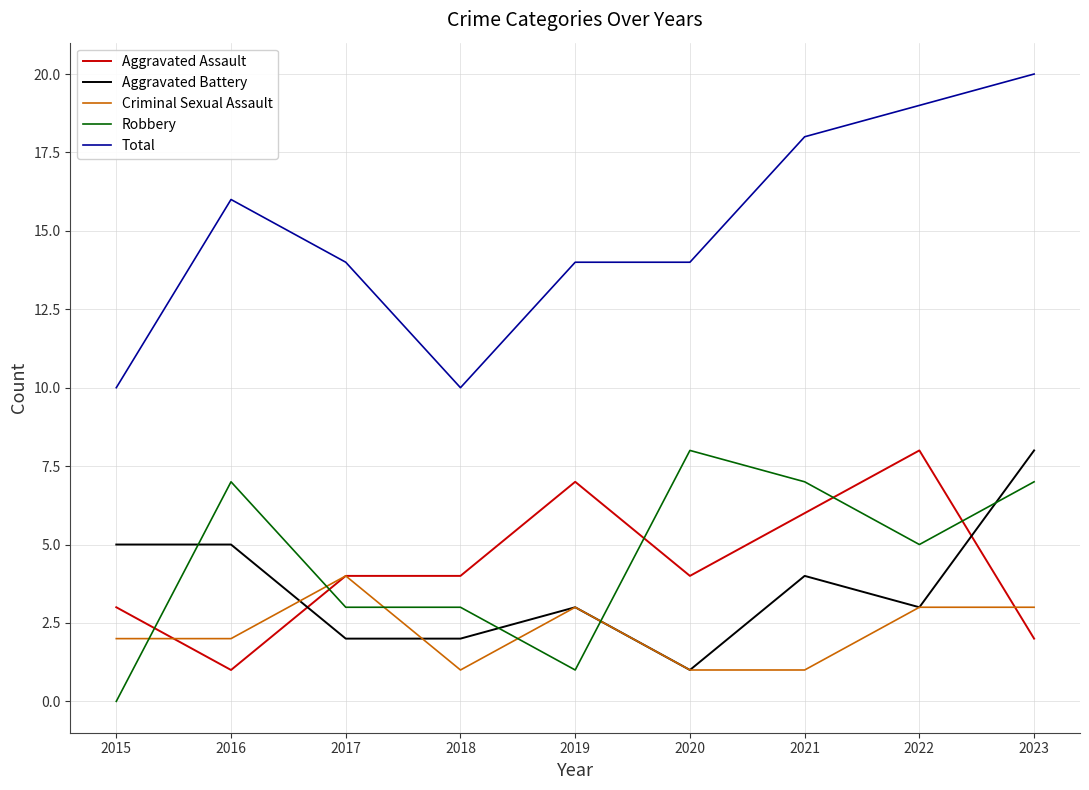

What is the average value of the Robbery series?

5